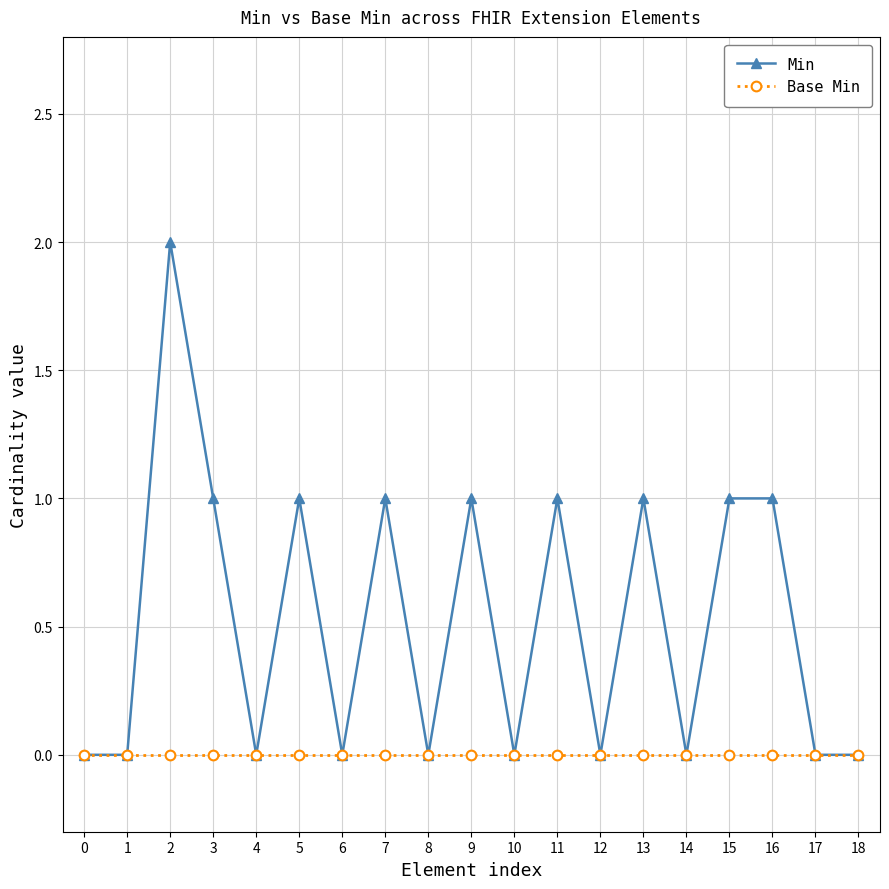

At which category is the sum across all series the highest?

2